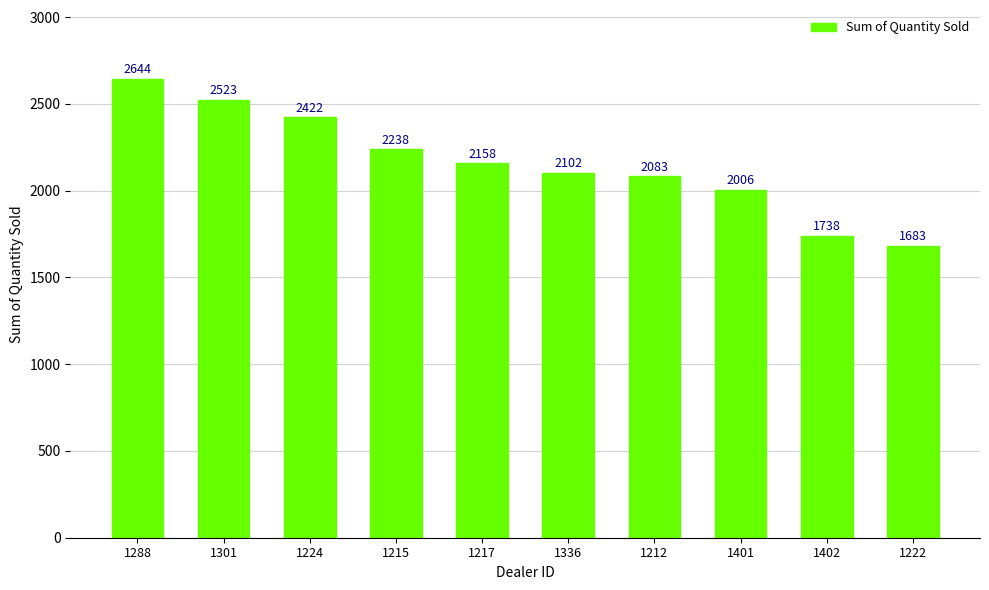

What is the difference between the maximum and minimum values?

961